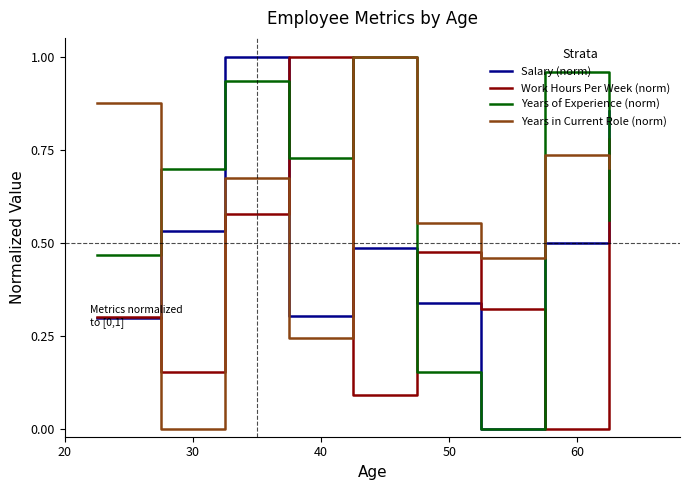

True or false: Years of Experience (norm) and Work Hours Per Week (norm) intersect in this chart.

True